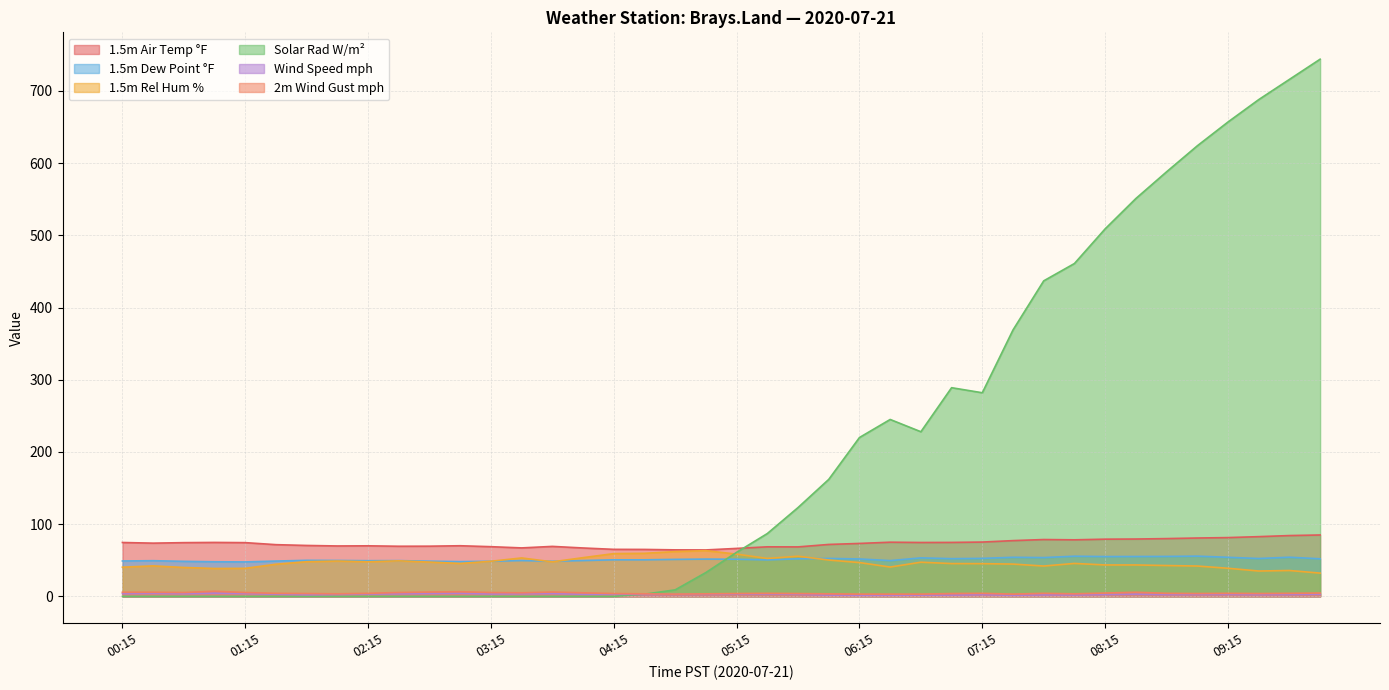

Which series has the largest total across all categories?

Solar Rad W/m²